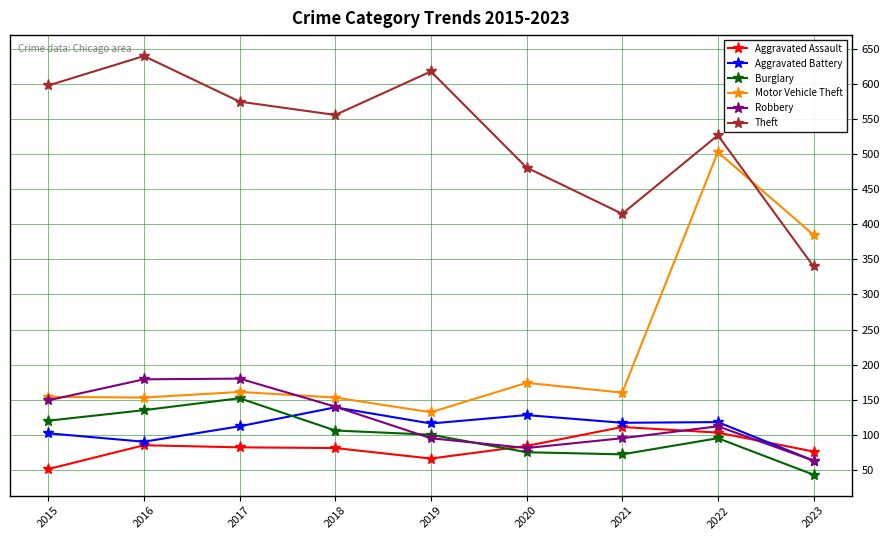

True or false: Theft and Robbery intersect in this chart.

False